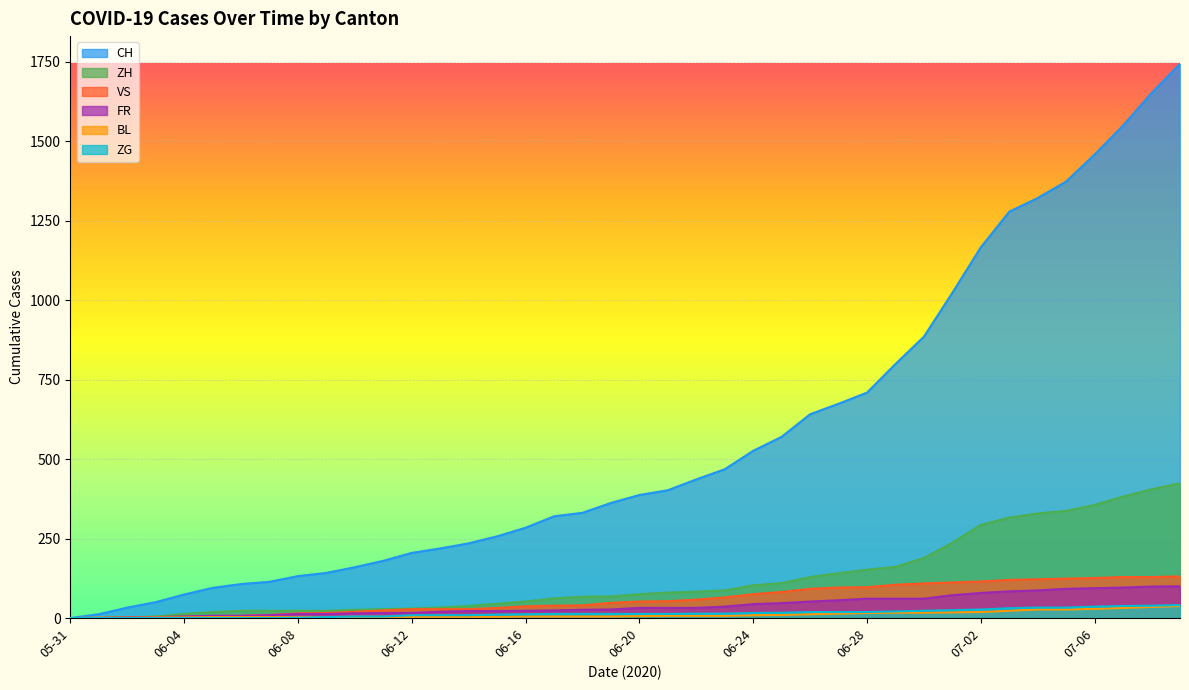

Which series changed the most between 2020-06-17 and 2020-06-27?

CH